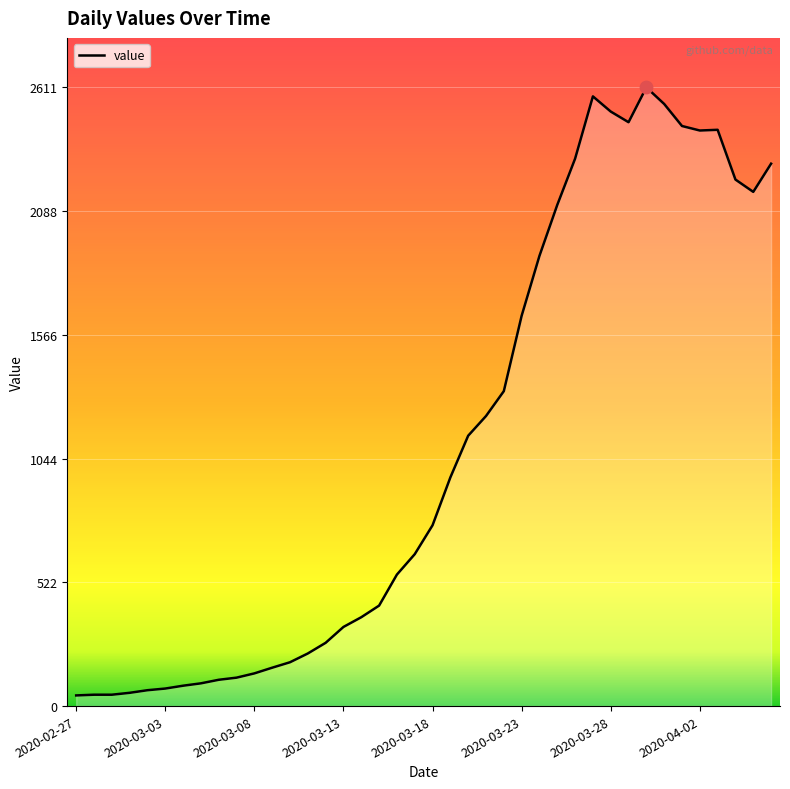

What is the maximum value shown in the chart?

2611